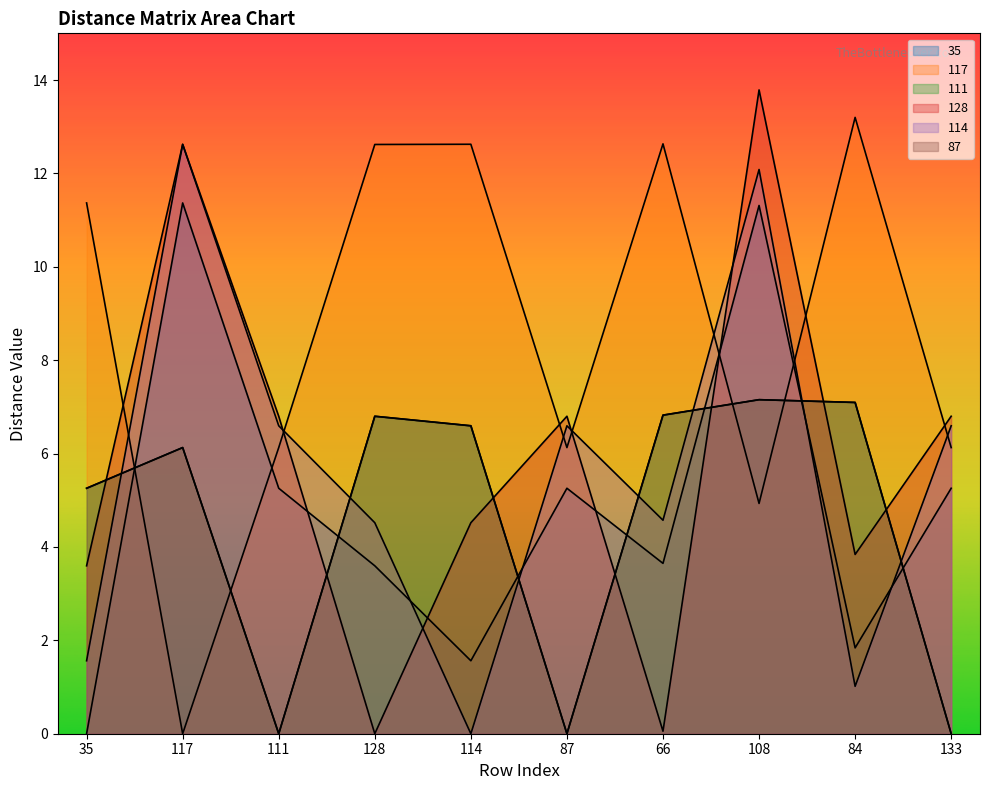

Where is 111 nearest to the value 3?

35